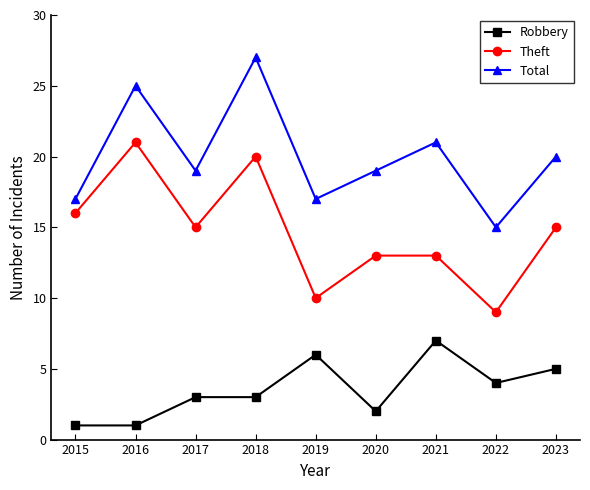

What is the value of the Total point at the 7th from the left?

21